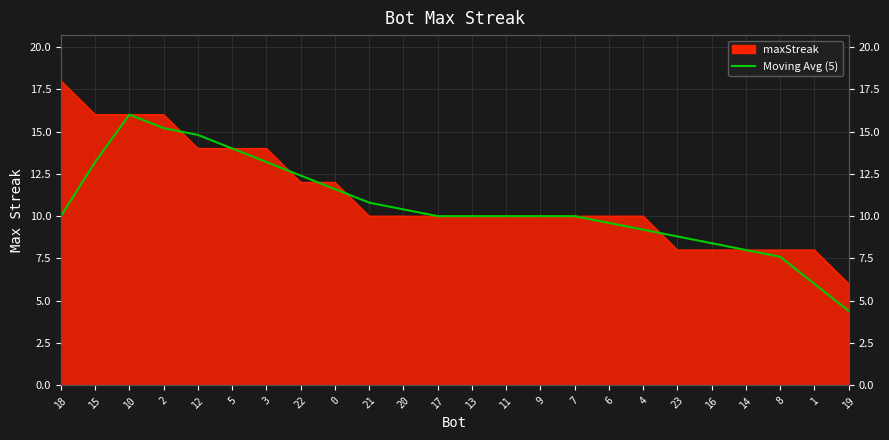

What is the label of the 7th point from the right?

4